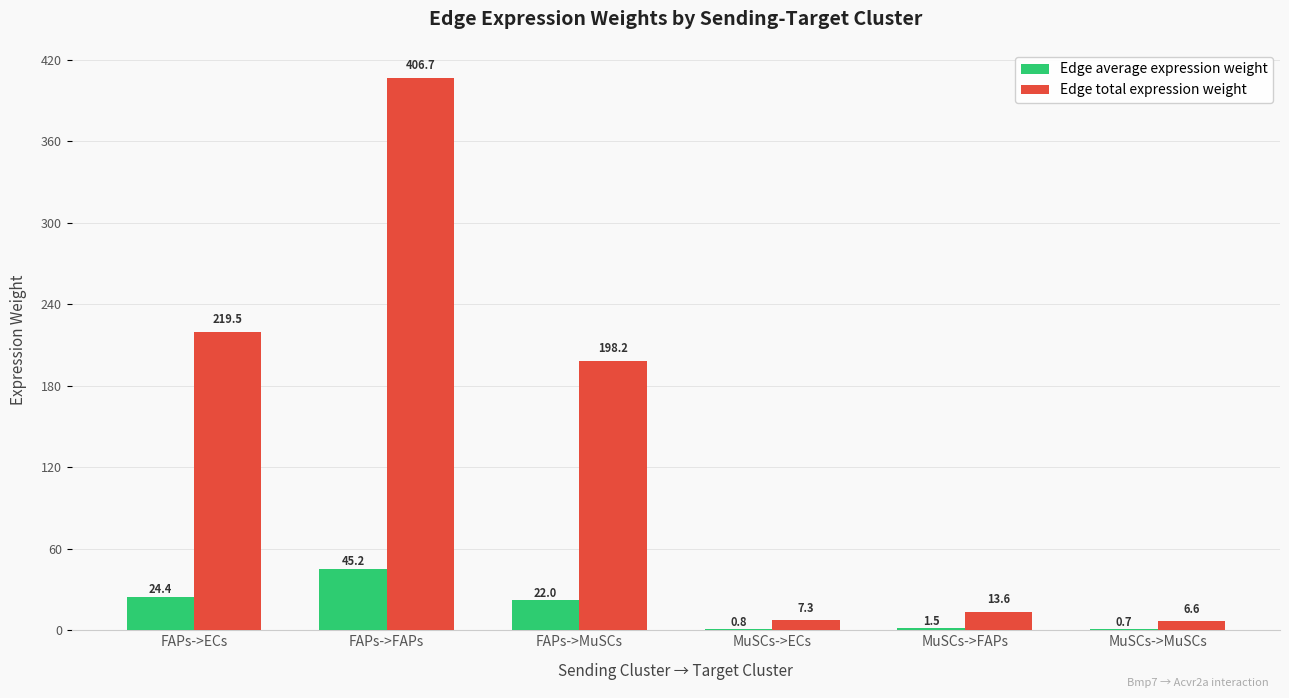

What is the sum of all Edge total expression weight values?

851.9